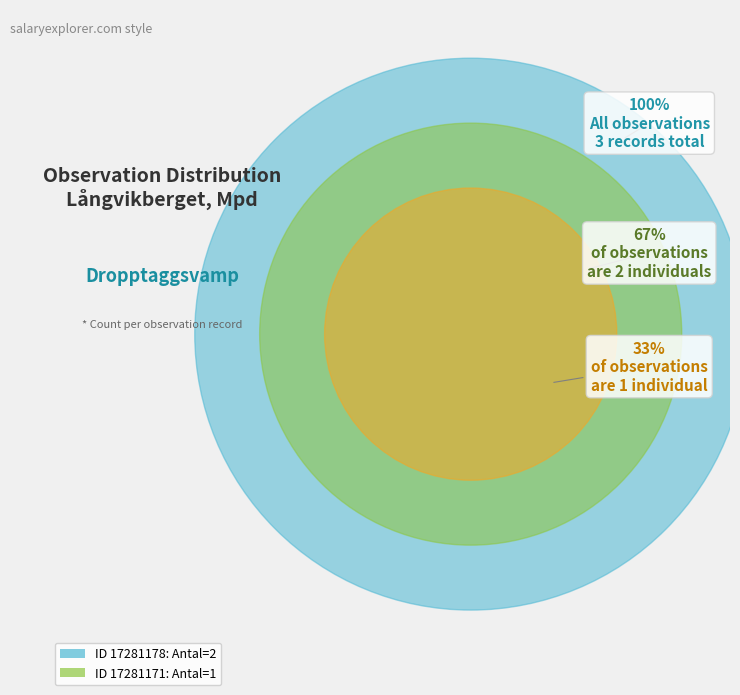

Is the sum of 17281178 and 17281171 greater than half?

Yes